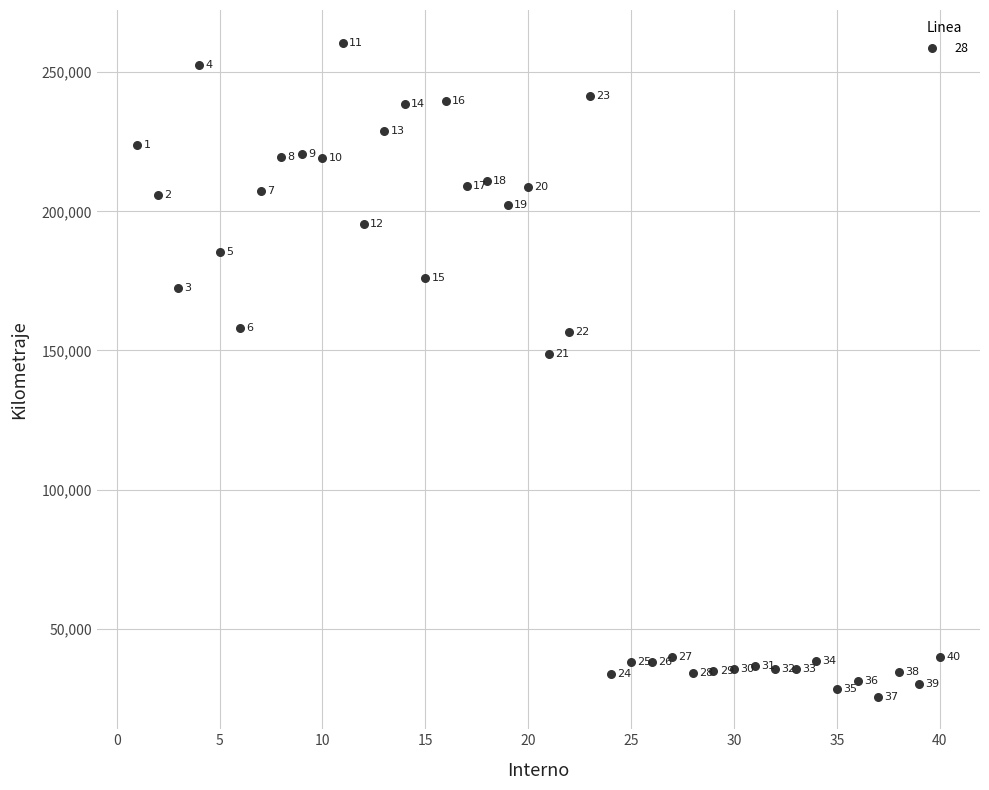

What is the range of Y values (max minus min)?

235045